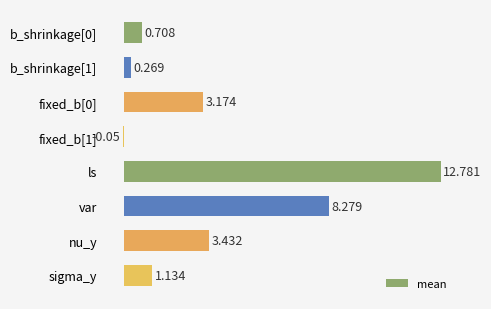

Which has a higher value, ls or b_shrinkage[1]?

ls